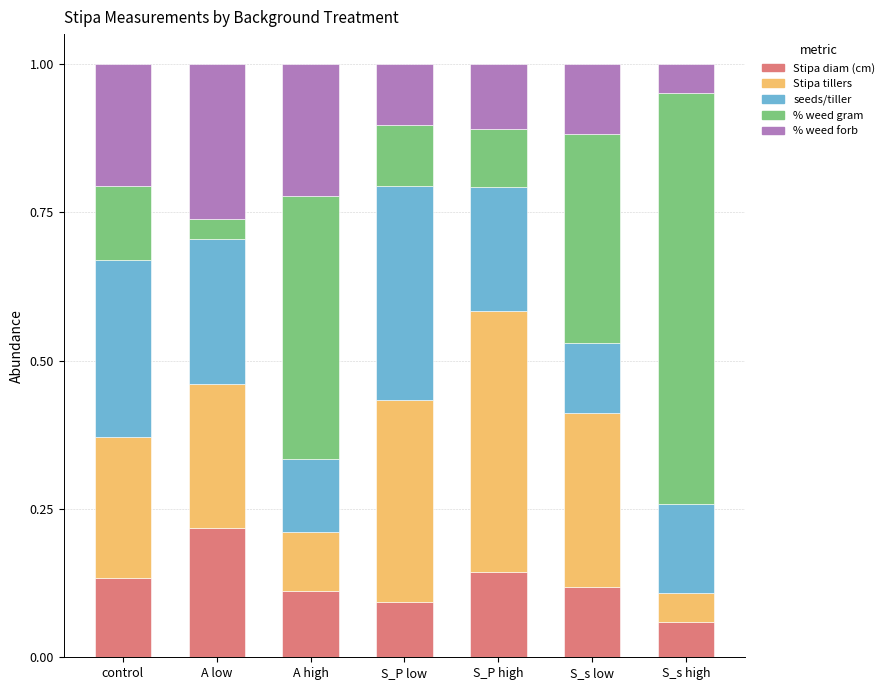

Is it true that Stipa diam (cm) equals 0.2 at control?

False